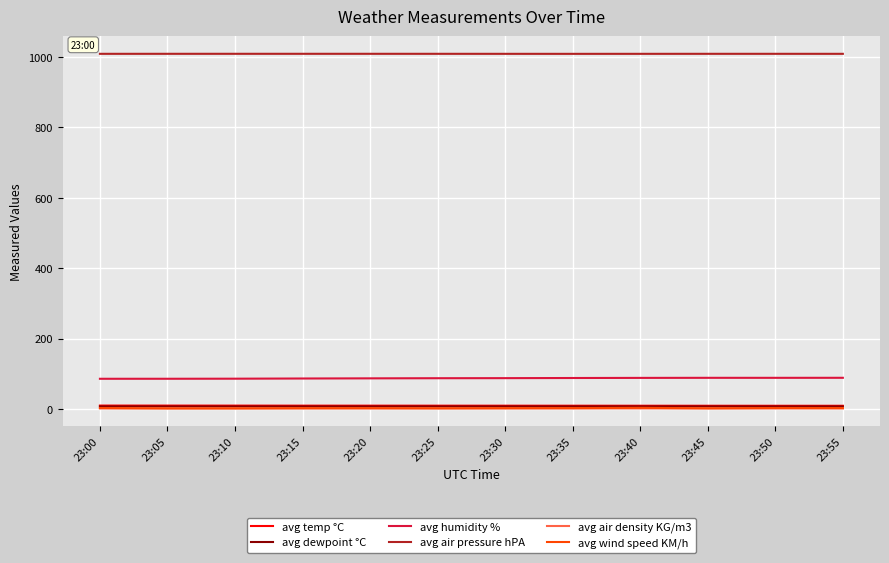

True or false: avg humidity % has a value of 88.4 at 23:55.

True